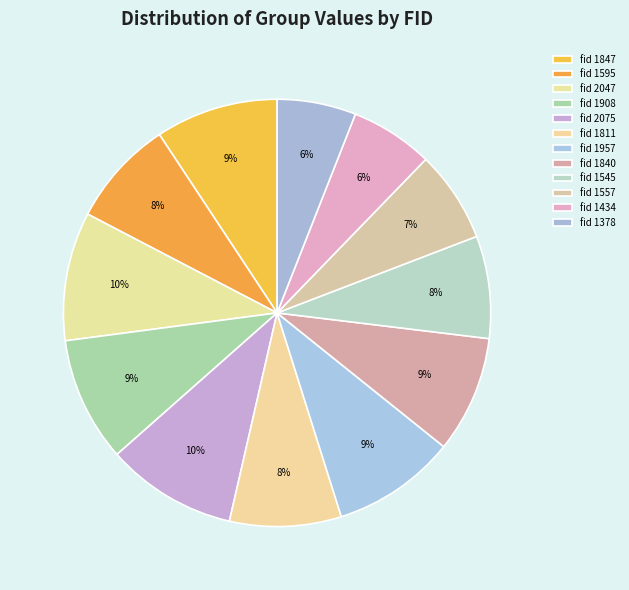

How many slices are in this pie chart?

12